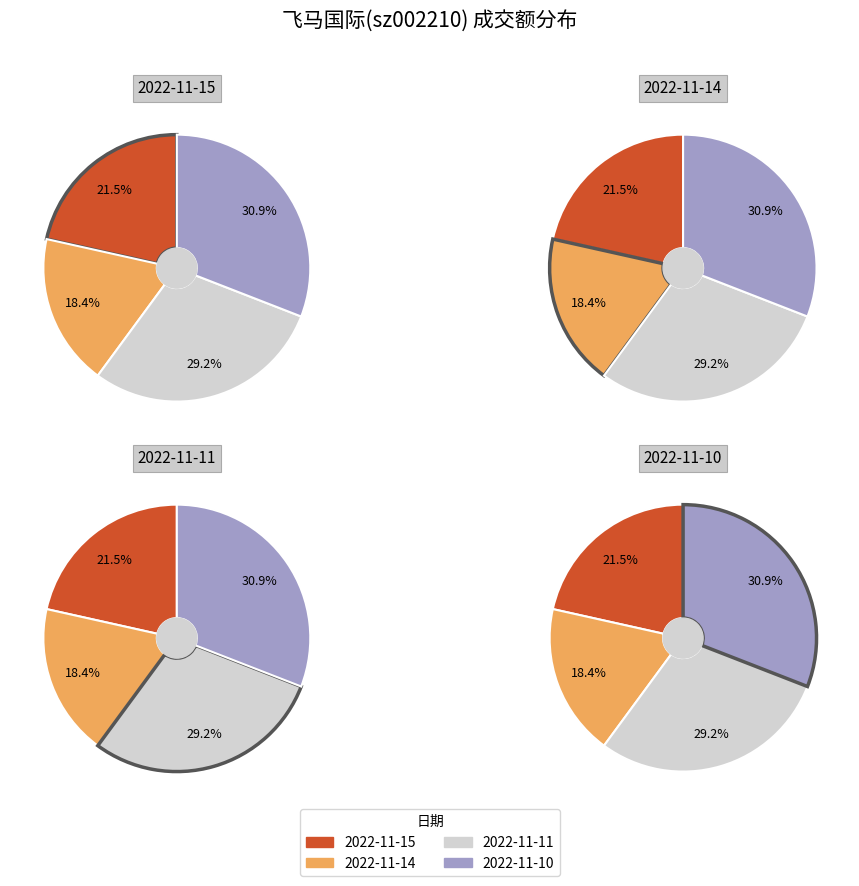

Is it true that 2022-11-14 is 18% of the pie?

True